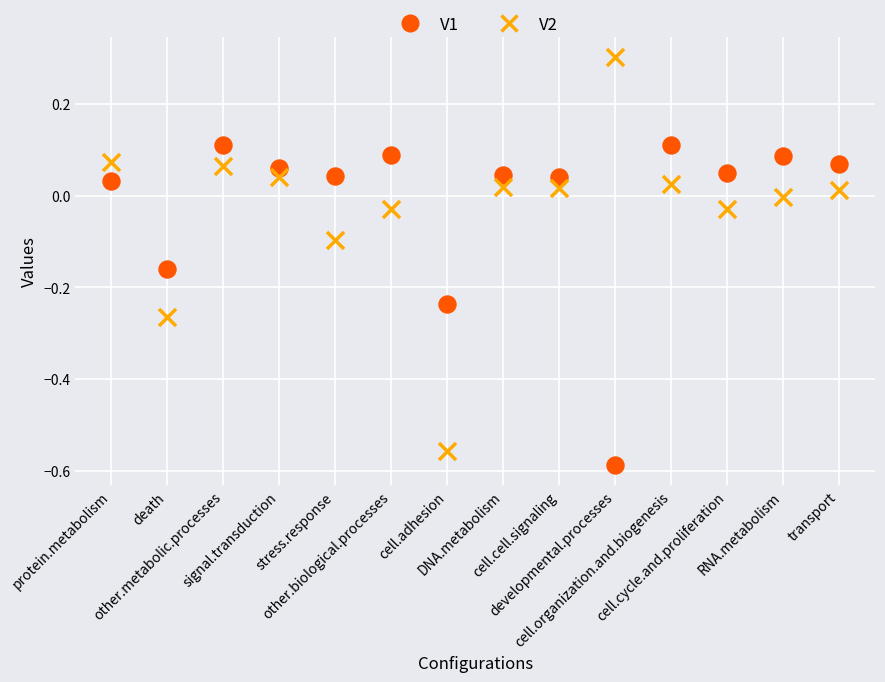

Which series has the widest spread of Y values?

V2